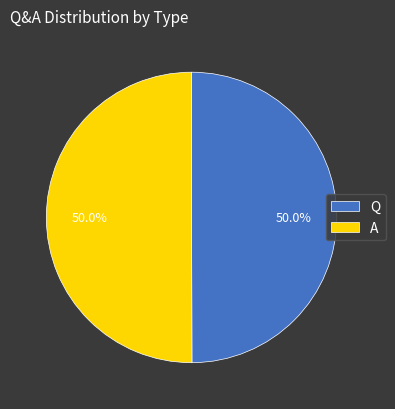

Approximately how many times larger is the value at Q compared to A?

1.0